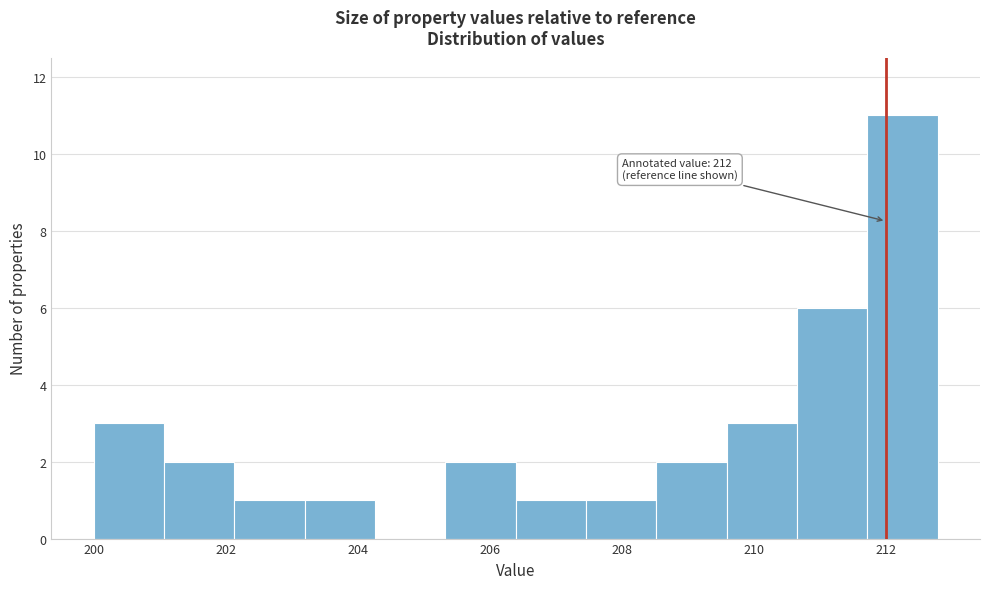

Which range on the x-axis has the tallest bar?

211.8 to 212.8